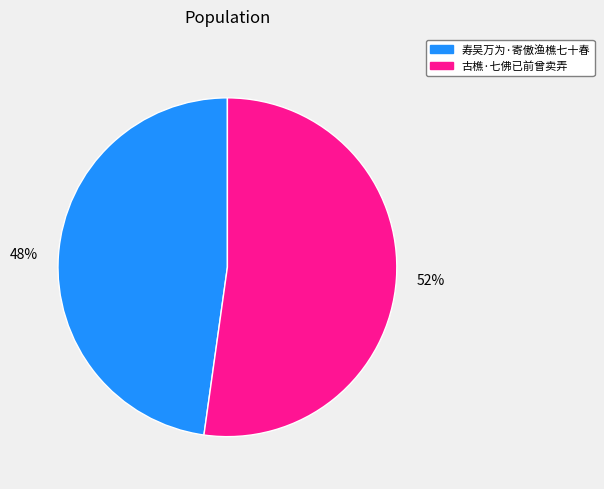

Between 寿吴万为·寄傲渔樵七十春 and 古樵·七佛已前曾卖弄, which is larger?

古樵·七佛已前曾卖弄